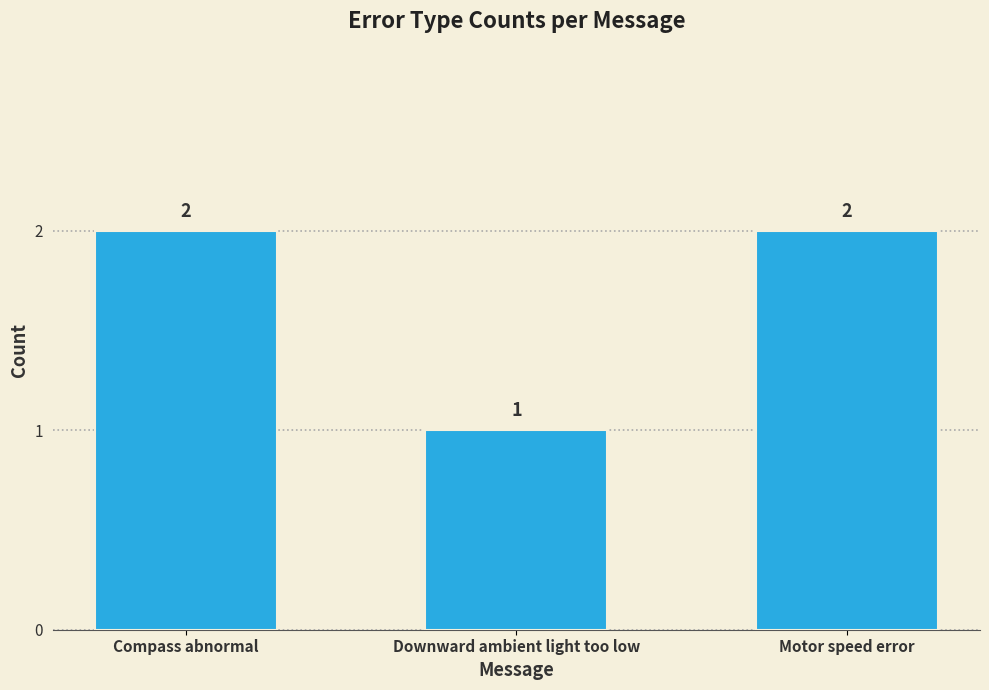

Which label corresponds to the smallest value in the chart?

Downward ambient light too low